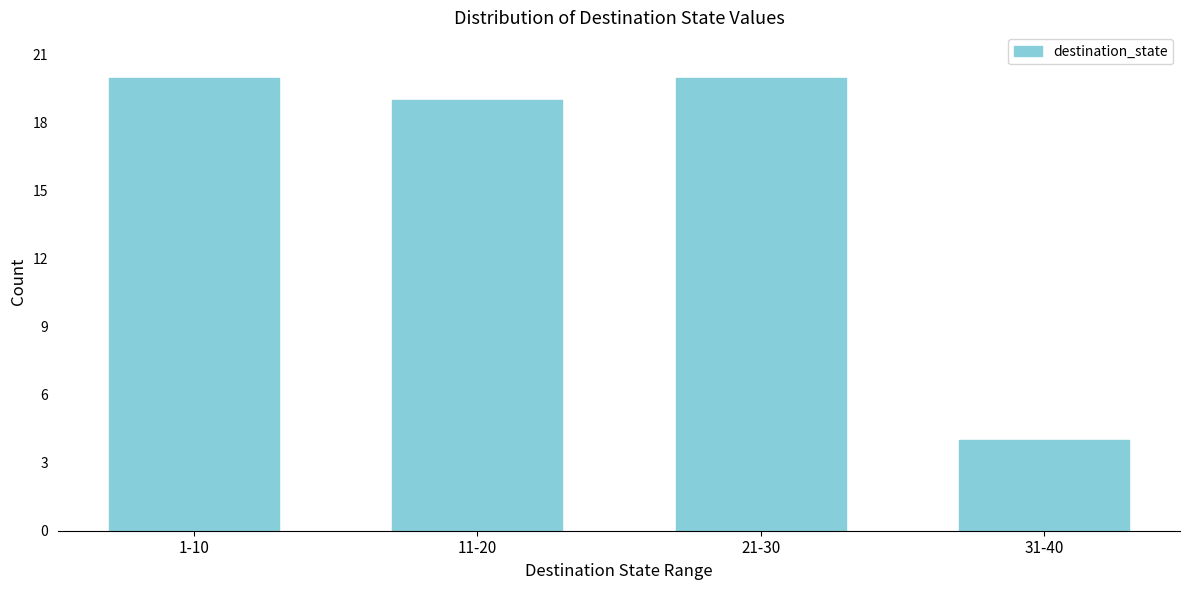

Reading left to right, transcribe all the data shown in this chart.

1-10=20	11-20=19	21-30=20	31-40=4